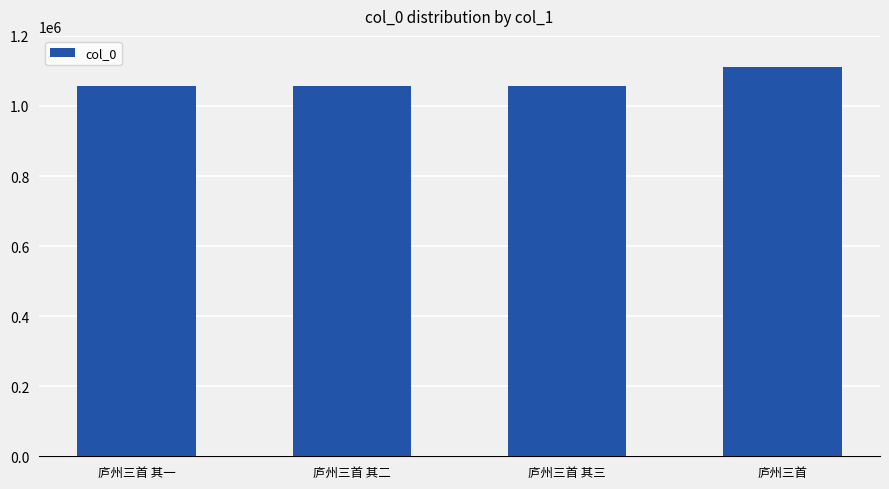

What position from the right is 庐州三首 其三?

2